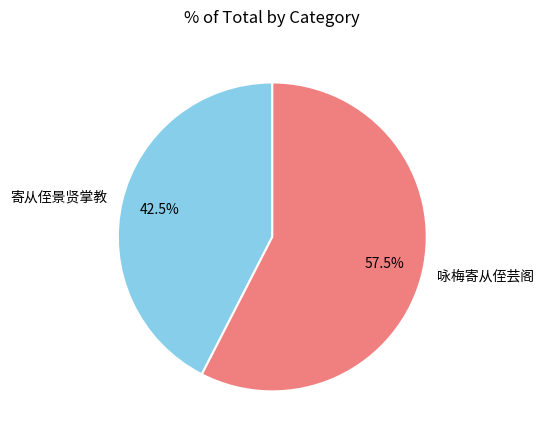

Rank the categories by value from lowest to highest.

寄从侄景贤掌教, 咏梅寄从侄芸阁